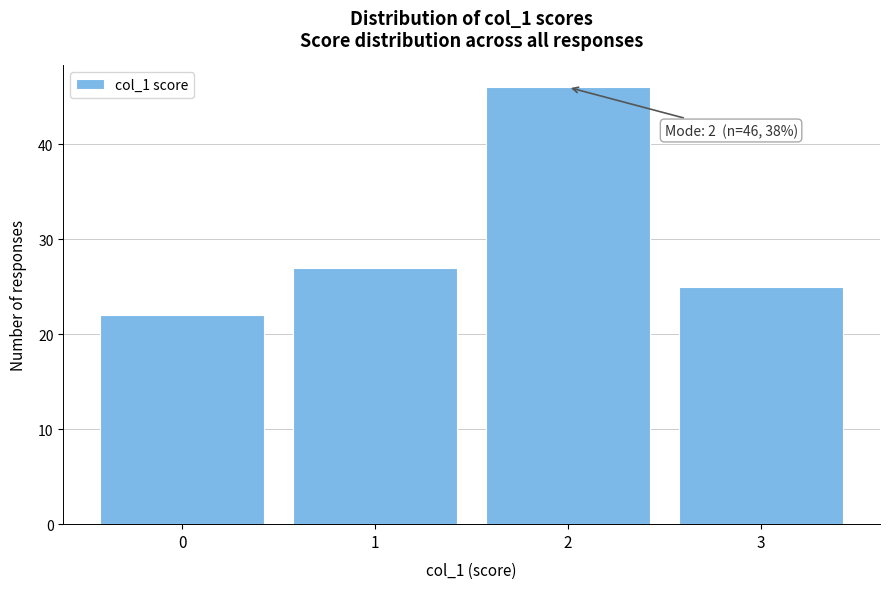

Reading left to right, extract all data points from this chart.

22	27	46	25